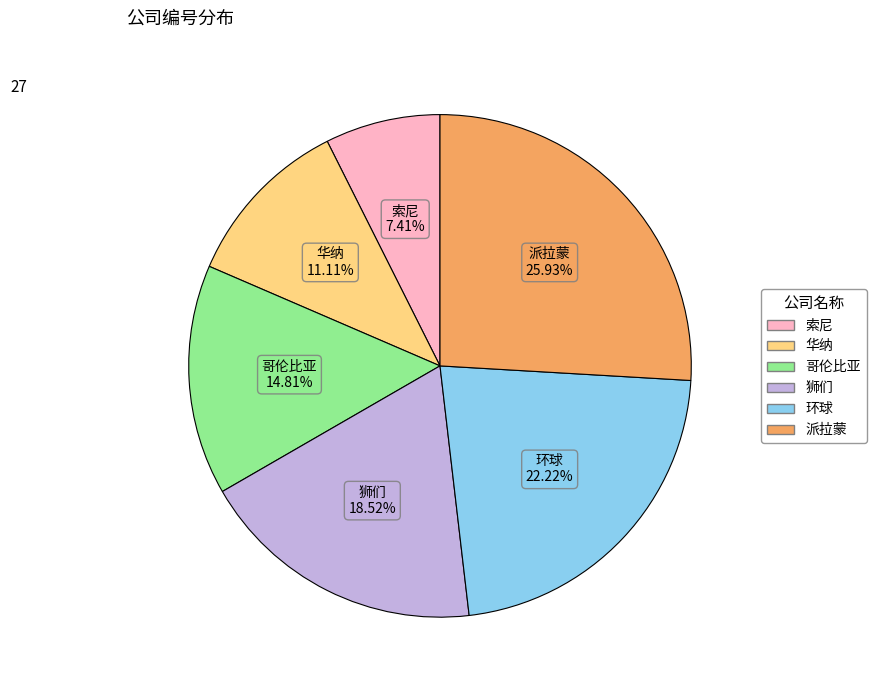

True or false: 索尼 accounts for 7% of the total.

True